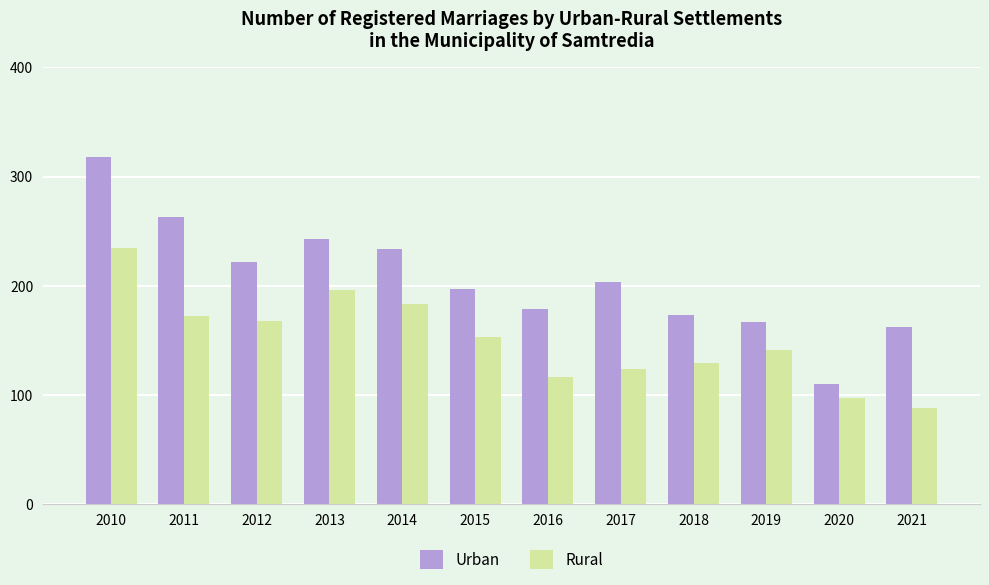

Reading left to right, extract all data points from this chart.

Urban: 318	263	222	243	234	197	179	203	173	167	110	162
Rural: 235	172	168	196	183	153	116	124	129	141	97	88